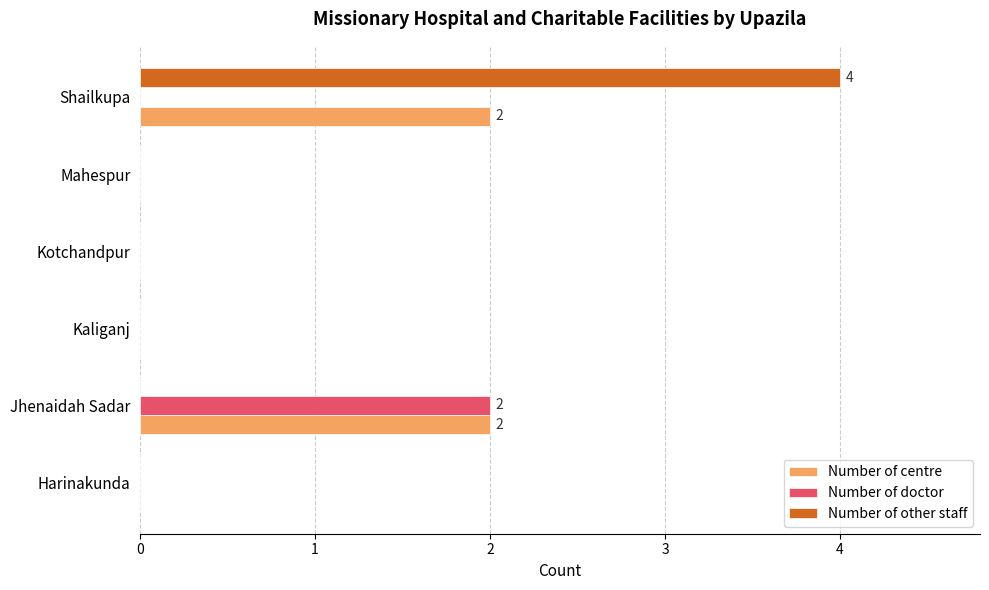

Which series changed the most between Mahespur and Shailkupa?

Number of other staff